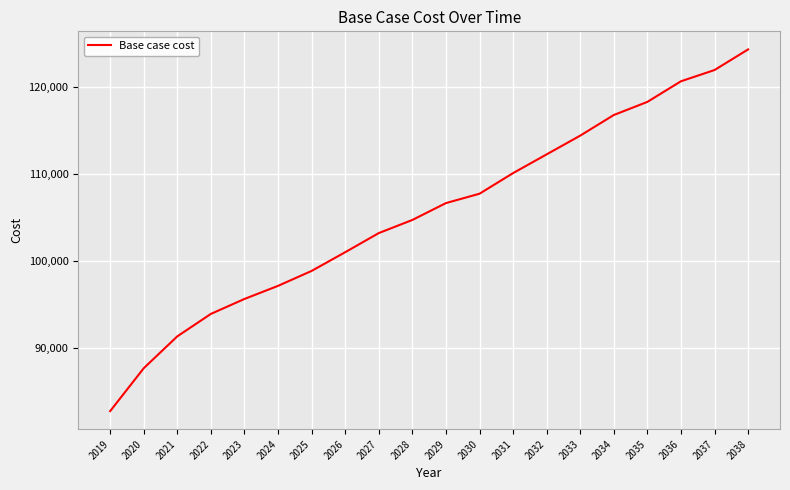

Is it true that the value at 2035 is 118291.5?

True